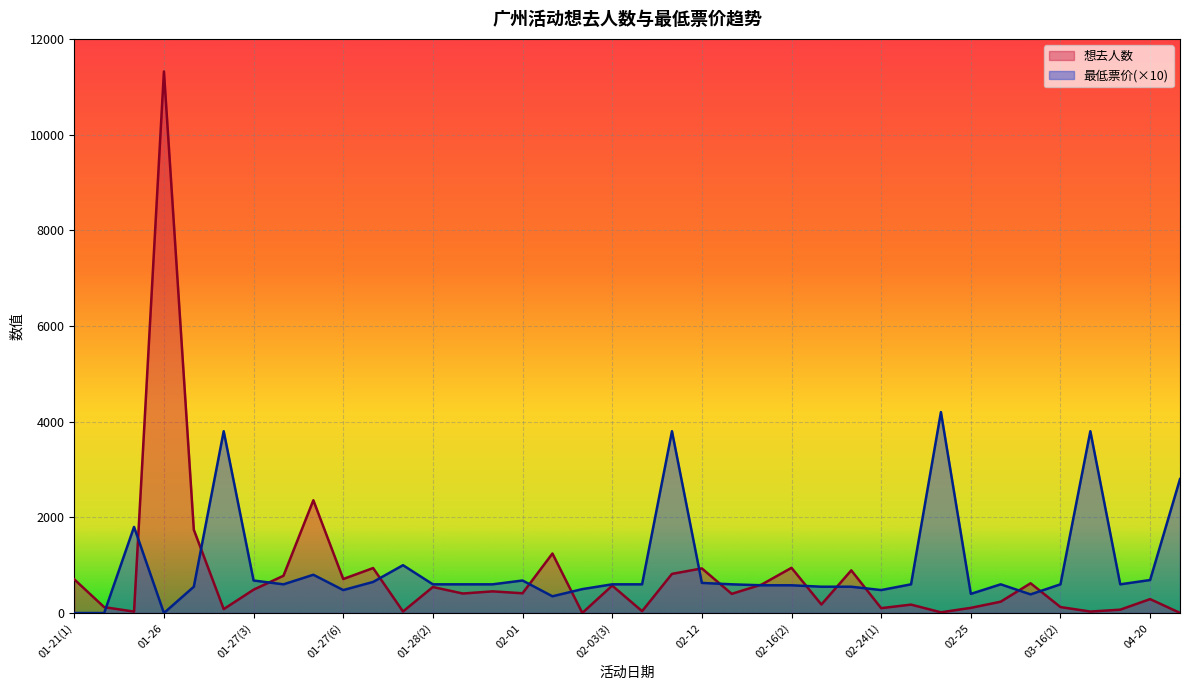

What are all the series names shown in the legend?

想去人数, 最低票价(×10)